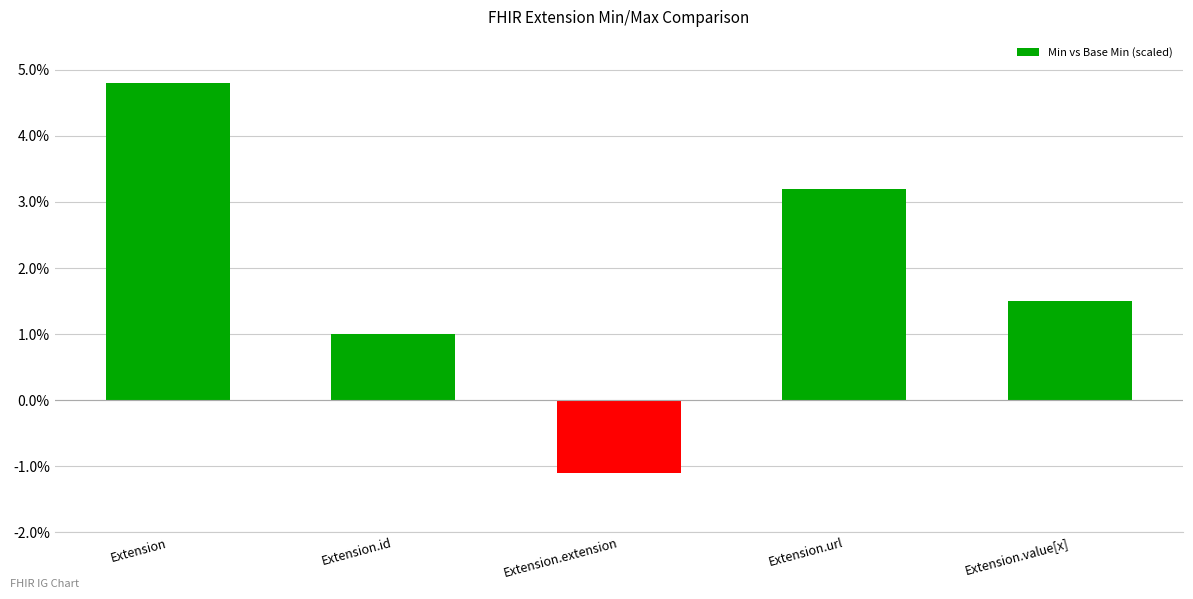

Are the bars horizontal?

No